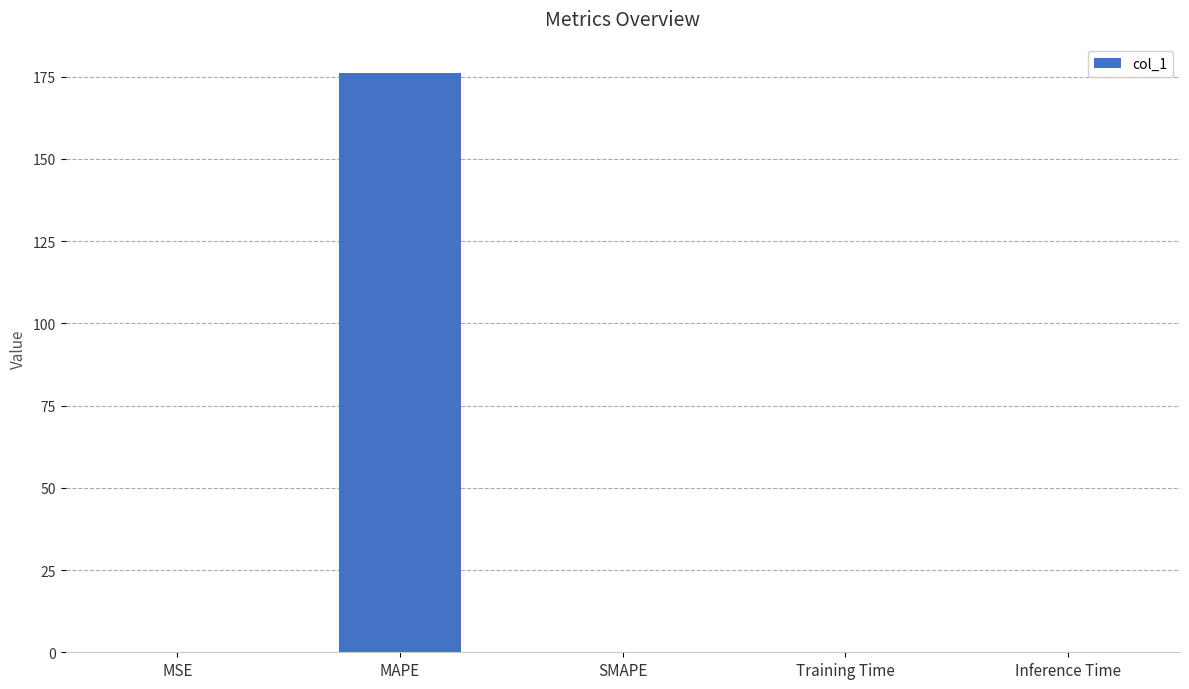

What is the difference between the values at MAPE and Training Time?

176.0